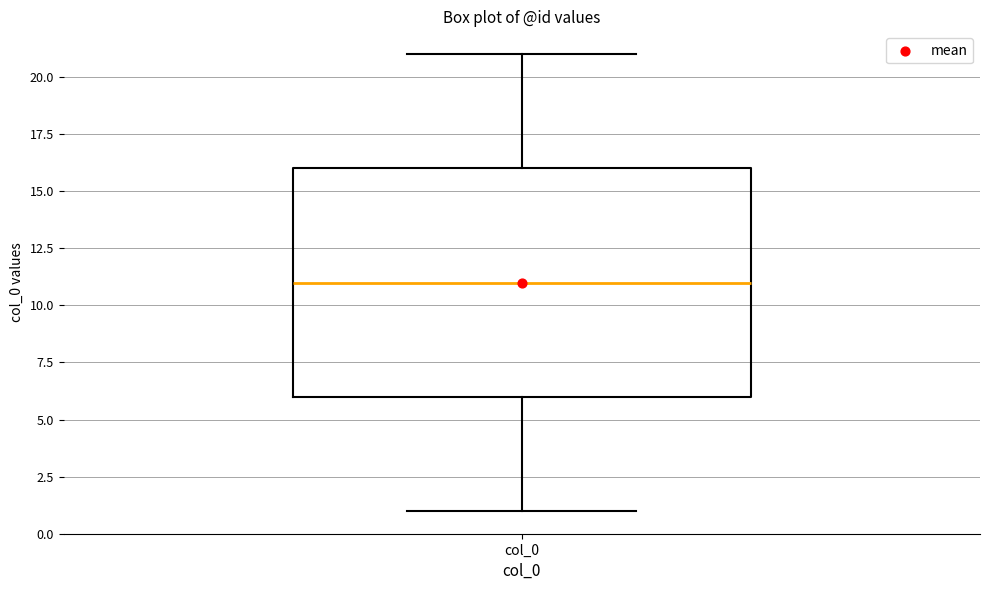

Read this box plot against the y-axis: the position of the median line, the range covered by the box, and the ends of both whiskers. The values are not printed on the chart, so give them approximately, as read against the axis.

median 11, box 6 to 16, whiskers 1 to 21